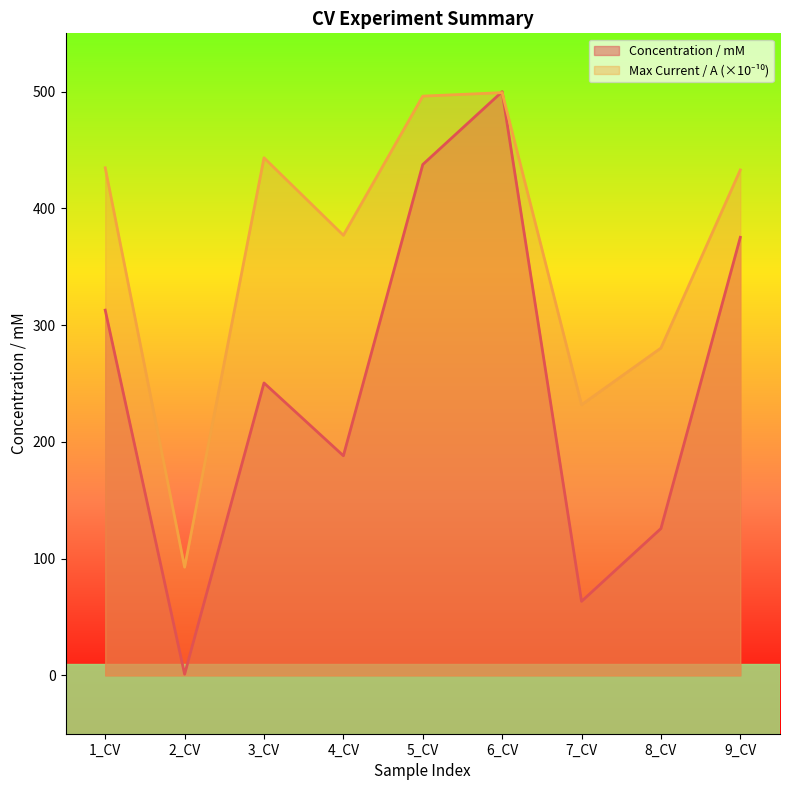

What is the difference between the second highest and second lowest values in the Max Current / A (x1e10) series?

264.4